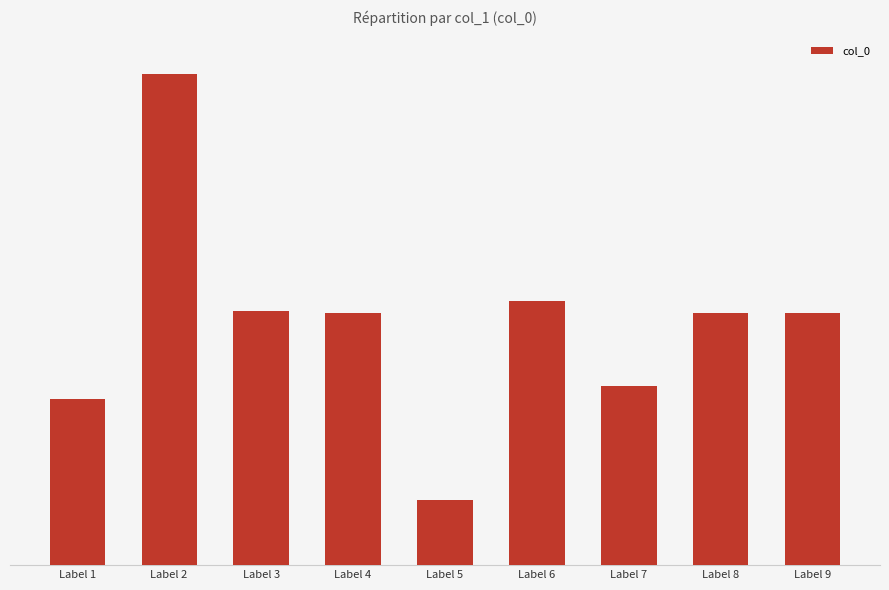

Rank the categories by value from lowest to highest.

Label 5, Label 1, Label 7, Label 9, Label 8, Label 4, Label 3, Label 6, Label 2